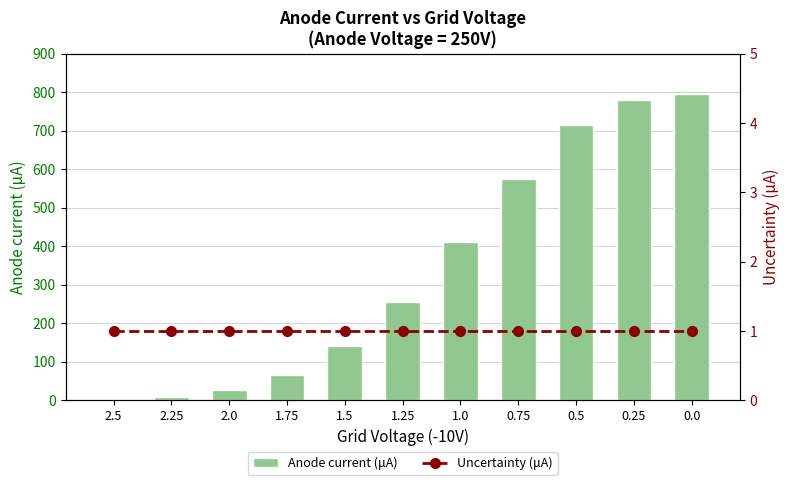

Reading left to right, extract all data points from this chart.

Anode current (μA): 3	10	28	65	140	256	412	574	716	781	795
Uncertainty (μA): 1	1	1	1	1	1	1	1	1	1	1